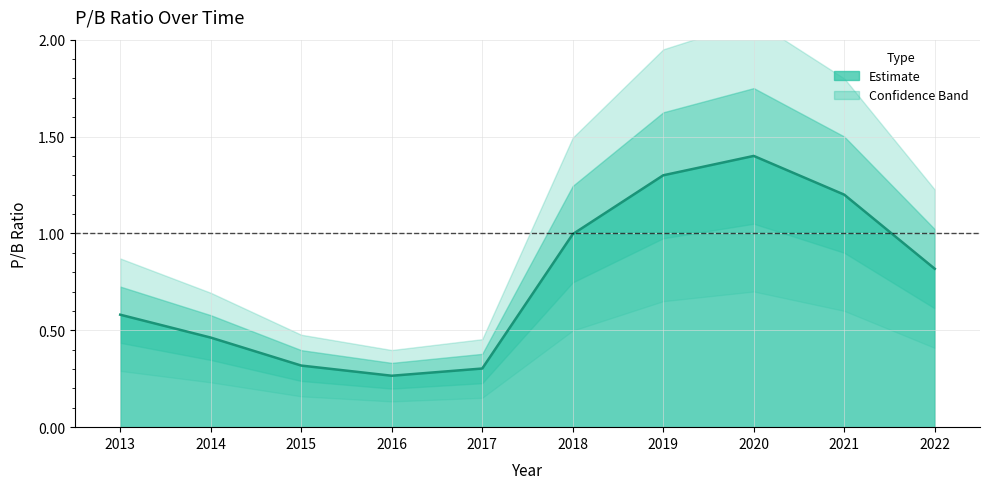

The chart shows a value of 0.8 at 2022. True or false?

True